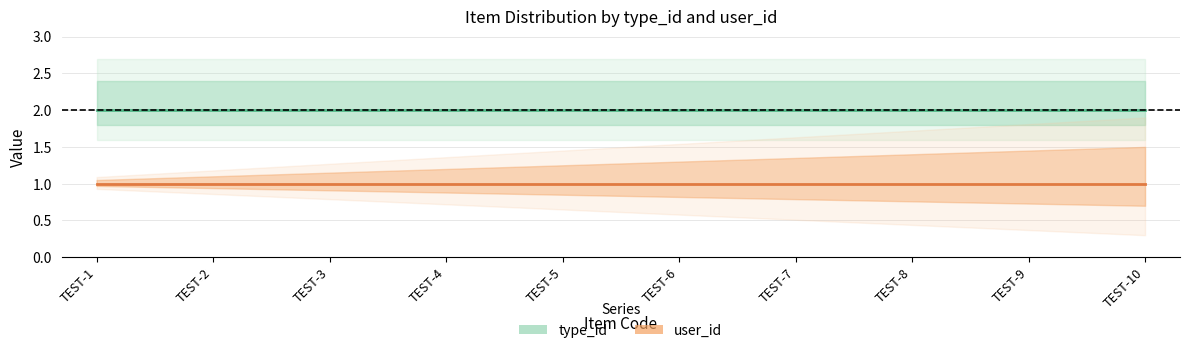

At which category is the sum across all series the highest?

TEST-1